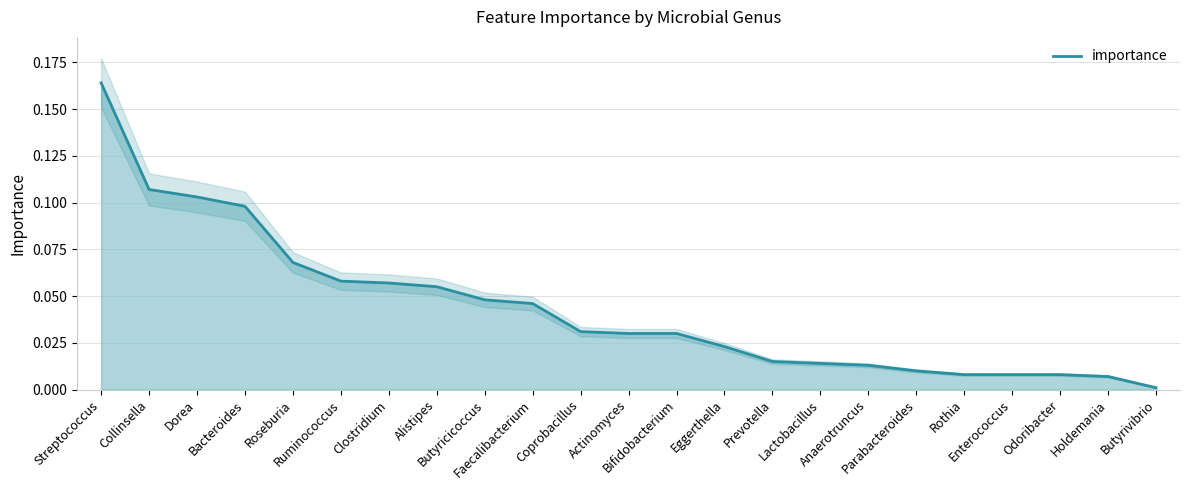

How many data points does each series have?

23